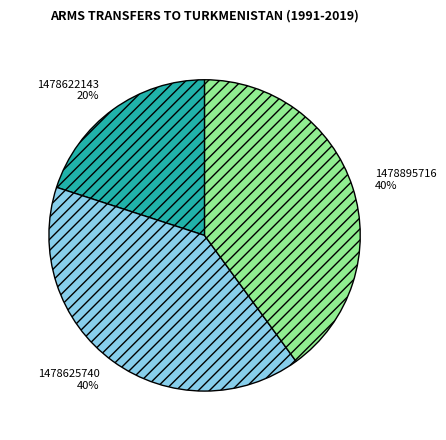

How many segments does this pie chart have?

3